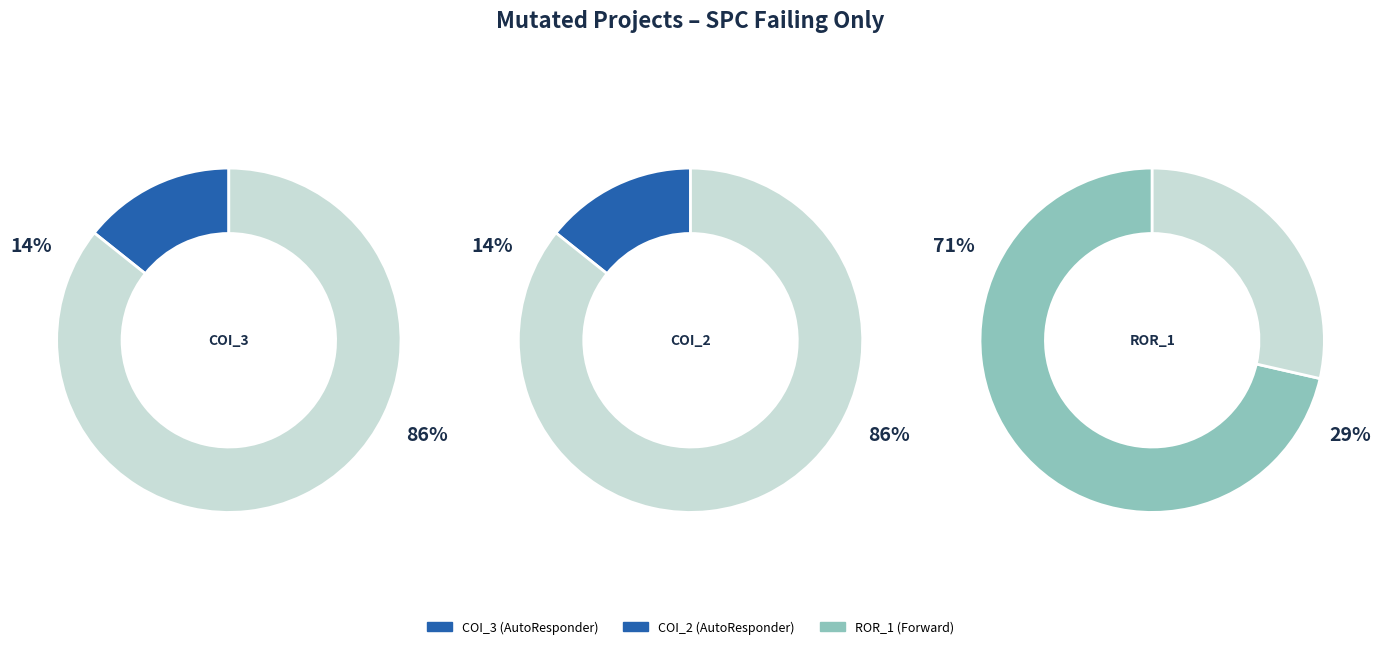

Is there any slice that represents more than half of the pie?

Yes